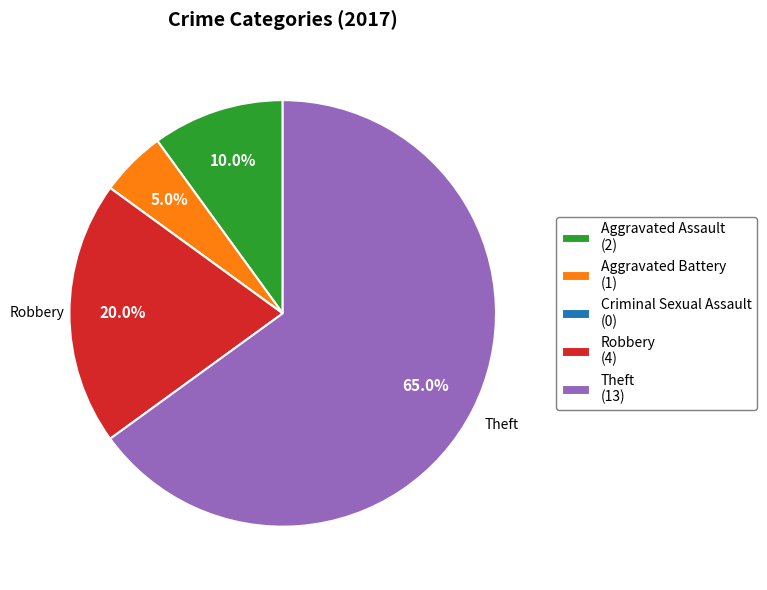

Approximately how many times larger is the value at Theft (13) compared to Aggravated Battery (1)?

13.0